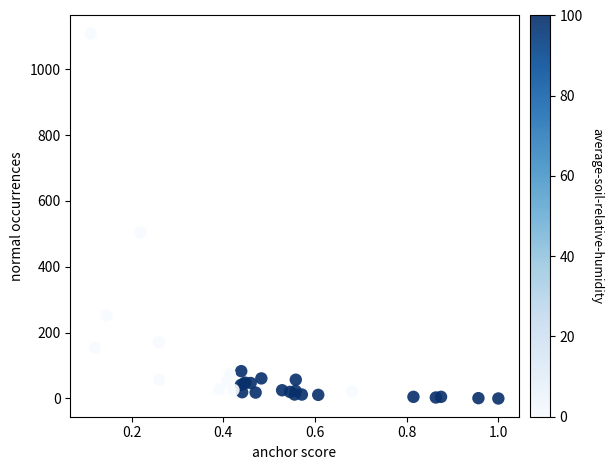

What Y value in the scatter plot is closest to 554?

504